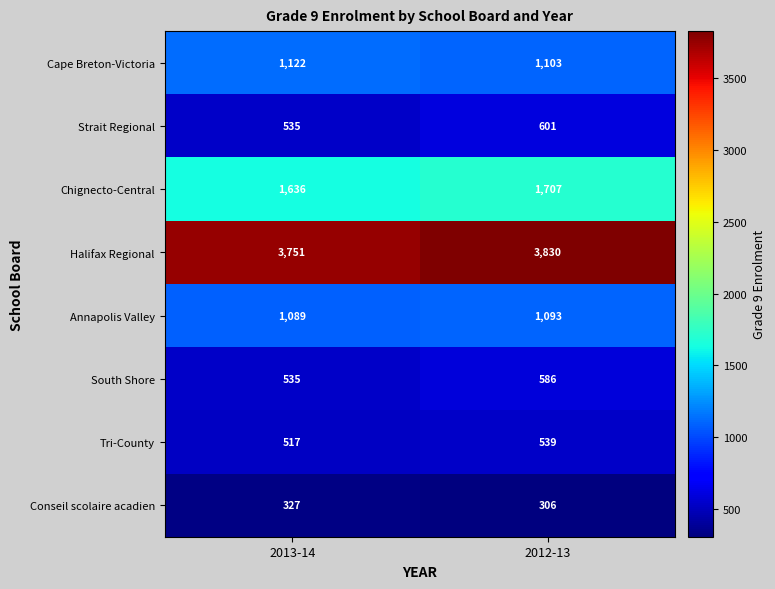

What is the difference between the Chignecto-Central values at 2012-13 and 2013-14?

71